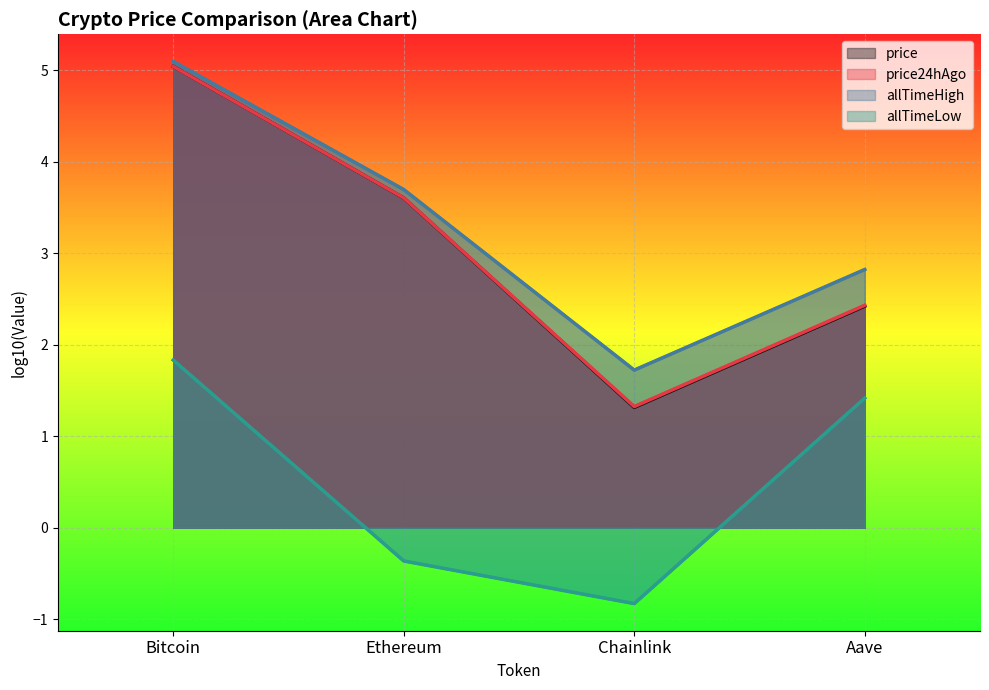

List the labels in order of allTimeLow value, smallest first.

Chainlink, Ethereum, Aave, Bitcoin